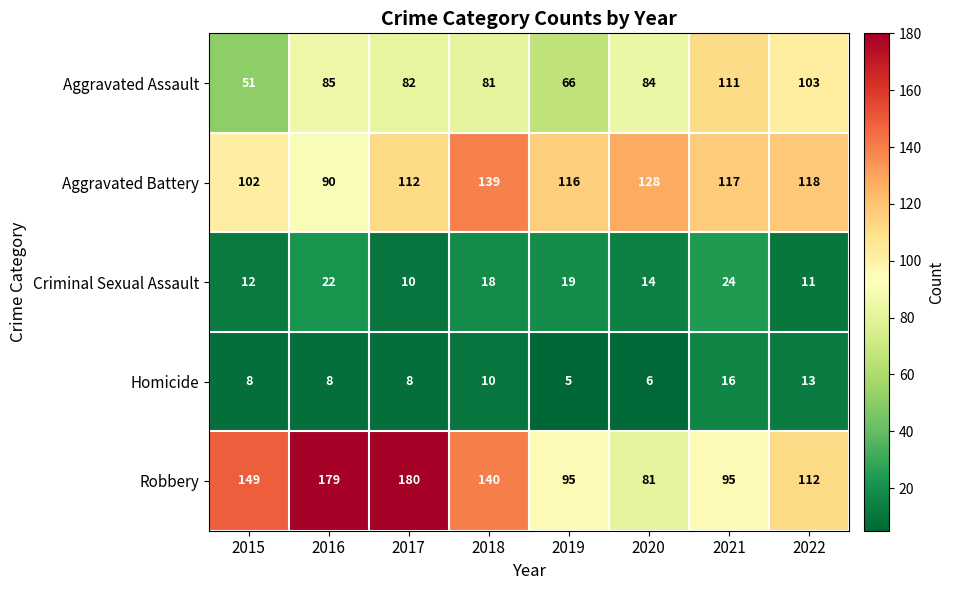

Which category has the highest value across all series?

2017